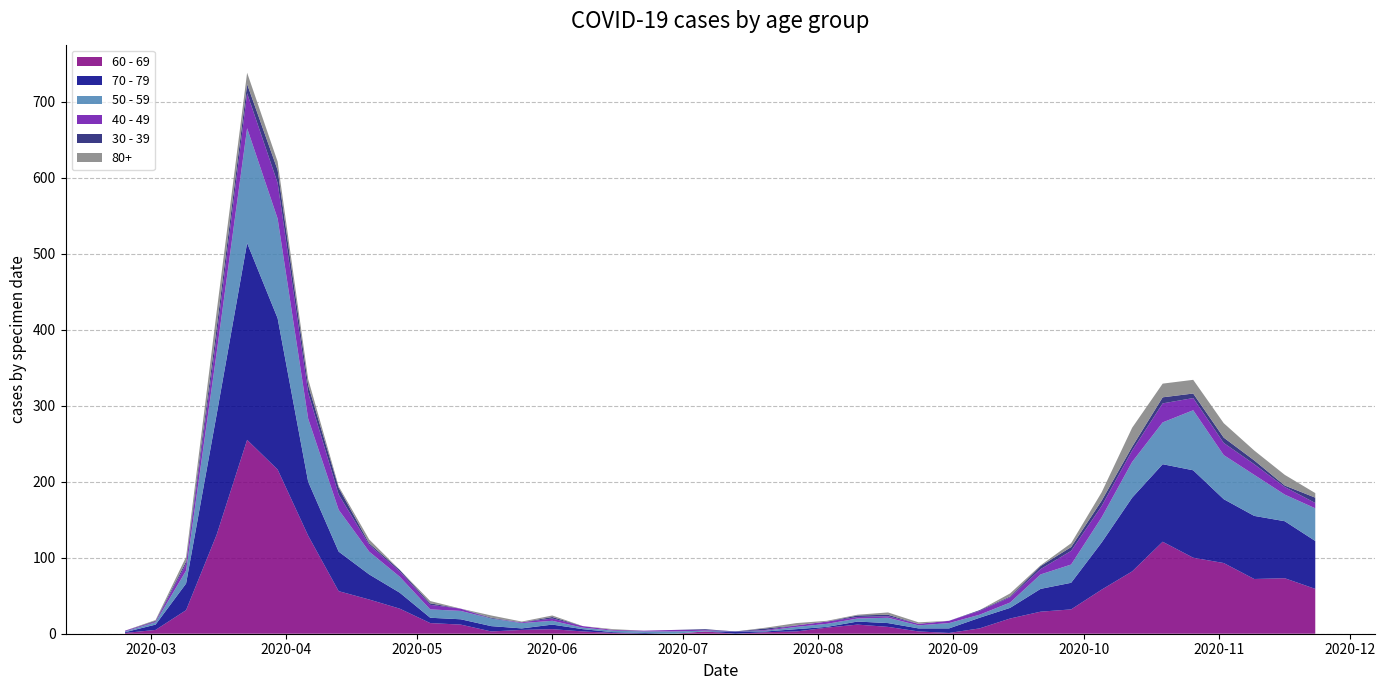

Reading left to right, transcribe all the data shown in this chart.

60 - 69: 2020-02-24=1	2020-03-02=5	2020-03-09=31	2020-03-16=130	2020-03-23=255	2020-03-30=216	2020-04-06=129	2020-04-13=56	2020-04-20=45	2020-04-27=33	2020-05-04=14	2020-05-11=12	2020-05-18=3	2020-05-25=5	2020-06-01=6	2020-06-08=3	2020-06-15=1	2020-06-22=0	2020-06-29=0	2020-07-06=3	2020-07-13=0	2020-07-20=2	2020-07-27=3	2020-08-03=8	2020-08-10=12	2020-08-17=9	2020-08-24=3	2020-08-31=1	2020-09-07=7	2020-09-14=20	2020-09-21=29	2020-09-28=32	2020-10-05=58	2020-10-12=82	2020-10-19=121	2020-10-26=100	2020-11-02=93	2020-11-09=72	2020-11-16=73	2020-11-23=59
70 - 79: 2020-02-24=1	2020-03-02=7	2020-03-09=35	2020-03-16=158	2020-03-23=259	2020-03-30=199	2020-04-06=71	2020-04-13=52	2020-04-20=33	2020-04-27=21	2020-05-04=7	2020-05-11=7	2020-05-18=7	2020-05-25=2	2020-06-01=6	2020-06-08=3	2020-06-15=1	2020-06-22=1	2020-06-29=0	2020-07-06=0	2020-07-13=3	2020-07-20=1	2020-07-27=3	2020-08-03=1	2020-08-10=4	2020-08-17=5	2020-08-24=4	2020-08-31=6	2020-09-07=14	2020-09-14=14	2020-09-21=30	2020-09-28=35	2020-10-05=62	2020-10-12=97	2020-10-19=102	2020-10-26=115	2020-11-02=84	2020-11-09=83	2020-11-16=75	2020-11-23=63
50 - 59: 2020-02-24=1	2020-03-02=3	2020-03-09=17	2020-03-16=81	2020-03-23=151	2020-03-30=131	2020-04-06=83	2020-04-13=55	2020-04-20=30	2020-04-27=21	2020-05-04=11	2020-05-11=11	2020-05-18=10	2020-05-25=7	2020-06-01=5	2020-06-08=2	2020-06-15=2	2020-06-22=2	2020-06-29=3	2020-07-06=1	2020-07-13=0	2020-07-20=1	2020-07-27=3	2020-08-03=4	2020-08-10=4	2020-08-17=7	2020-08-24=4	2020-08-31=7	2020-09-07=4	2020-09-14=7	2020-09-21=19	2020-09-28=24	2020-10-05=33	2020-10-12=47	2020-10-19=55	2020-10-26=79	2020-11-02=58	2020-11-09=54	2020-11-16=35	2020-11-23=43
40 - 49: 2020-02-24=1	2020-03-02=1	2020-03-09=9	2020-03-16=21	2020-03-23=46	2020-03-30=47	2020-04-06=34	2020-04-13=20	2020-04-20=9	2020-04-27=7	2020-05-04=6	2020-05-11=3	2020-05-18=0	2020-05-25=1	2020-06-01=3	2020-06-08=2	2020-06-15=1	2020-06-22=1	2020-06-29=2	2020-07-06=1	2020-07-13=0	2020-07-20=1	2020-07-27=2	2020-08-03=3	2020-08-10=2	2020-08-17=2	2020-08-24=2	2020-08-31=3	2020-09-07=5	2020-09-14=7	2020-09-21=7	2020-09-28=18	2020-10-05=15	2020-10-12=15	2020-10-19=25	2020-10-26=16	2020-11-02=16	2020-11-09=14	2020-11-16=10	2020-11-23=7
30 - 39: 2020-02-24=0	2020-03-02=1	2020-03-09=3	2020-03-16=12	2020-03-23=12	2020-03-30=17	2020-04-06=10	2020-04-13=9	2020-04-20=2	2020-04-27=2	2020-05-04=2	2020-05-11=0	2020-05-18=1	2020-05-25=0	2020-06-01=2	2020-06-08=0	2020-06-15=0	2020-06-22=0	2020-06-29=0	2020-07-06=1	2020-07-13=0	2020-07-20=2	2020-07-27=0	2020-08-03=0	2020-08-10=2	2020-08-17=2	2020-08-24=0	2020-08-31=0	2020-09-07=1	2020-09-14=1	2020-09-21=4	2020-09-28=5	2020-10-05=7	2020-10-12=5	2020-10-19=8	2020-10-26=6	2020-11-02=7	2020-11-09=5	2020-11-16=2	2020-11-23=7
80+: 2020-02-24=0	2020-03-02=1	2020-03-09=6	2020-03-16=21	2020-03-23=15	2020-03-30=11	2020-04-06=8	2020-04-13=2	2020-04-20=5	2020-04-27=0	2020-05-04=3	2020-05-11=0	2020-05-18=3	2020-05-25=1	2020-06-01=2	2020-06-08=0	2020-06-15=1	2020-06-22=0	2020-06-29=0	2020-07-06=0	2020-07-13=0	2020-07-20=1	2020-07-27=3	2020-08-03=1	2020-08-10=1	2020-08-17=3	2020-08-24=2	2020-08-31=0	2020-09-07=0	2020-09-14=4	2020-09-21=1	2020-09-28=5	2020-10-05=11	2020-10-12=25	2020-10-19=18	2020-10-26=18	2020-11-02=19	2020-11-09=13	2020-11-16=14	2020-11-23=6